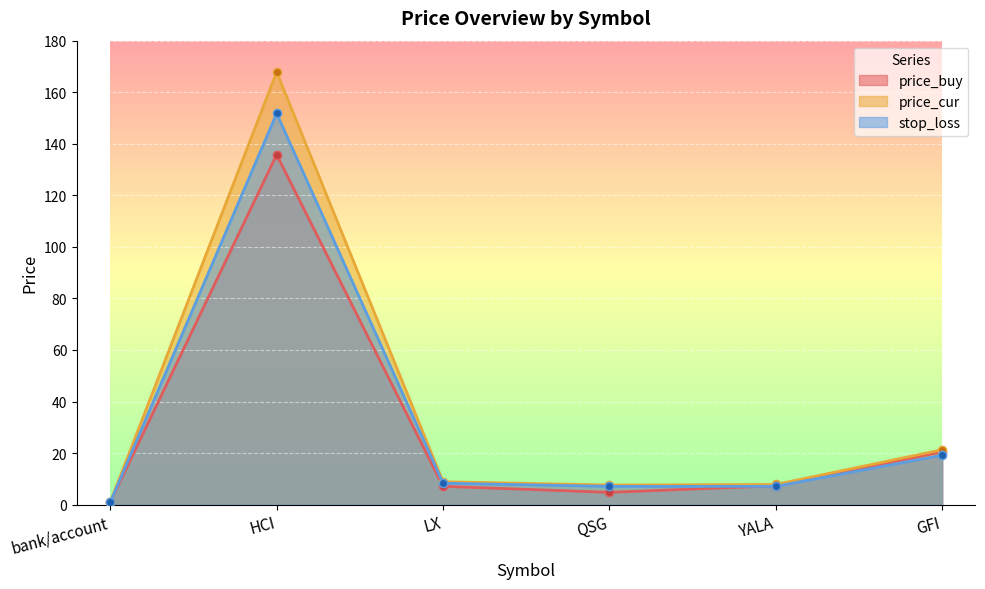

Reading left to right, what are all the values shown in this chart?

price_buy: bank/account=1.0	HCI=135.8	LX=7.1	QSG=4.8	YALA=7.3	GFI=20.5
price_cur: bank/account=1.0	HCI=167.8	LX=8.9	QSG=7.6	YALA=7.8	GFI=21.3
stop_loss: bank/account=0.9	HCI=151.8	LX=8.3	QSG=7.1	YALA=7.1	GFI=19.2